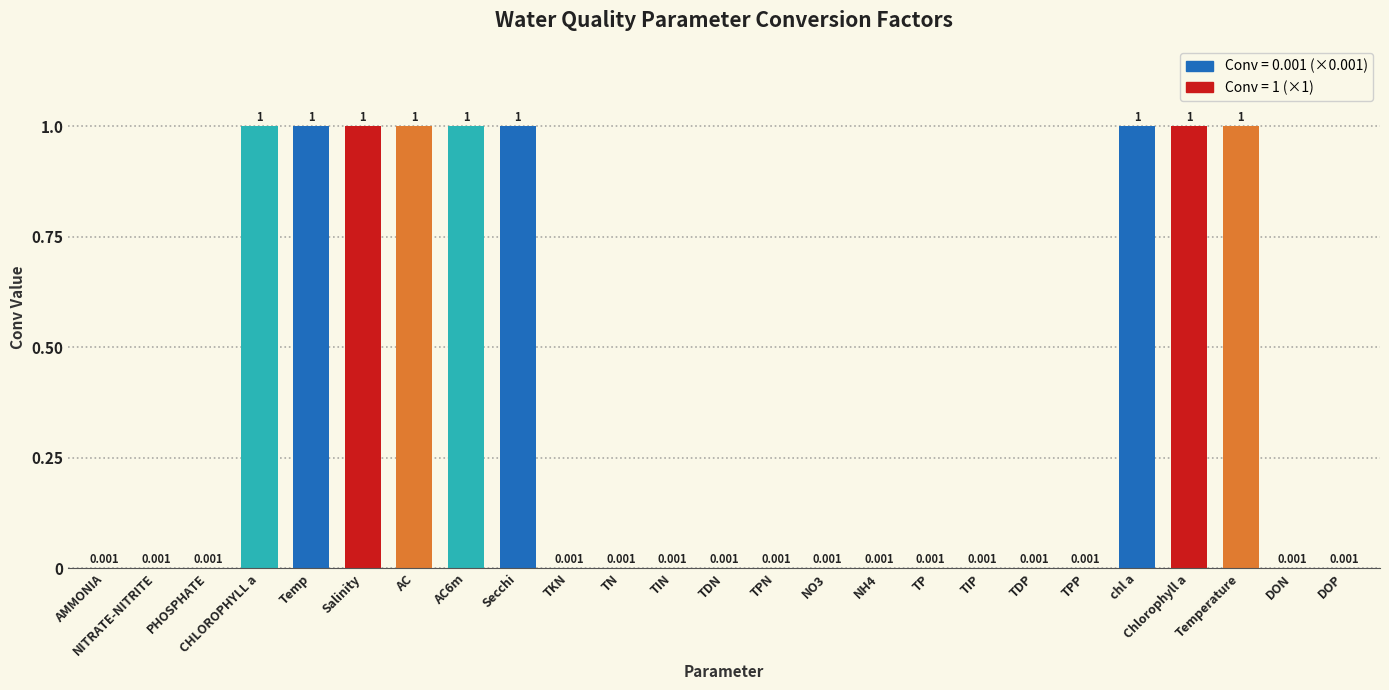

Is it true that the value at AC is 1.0?

True